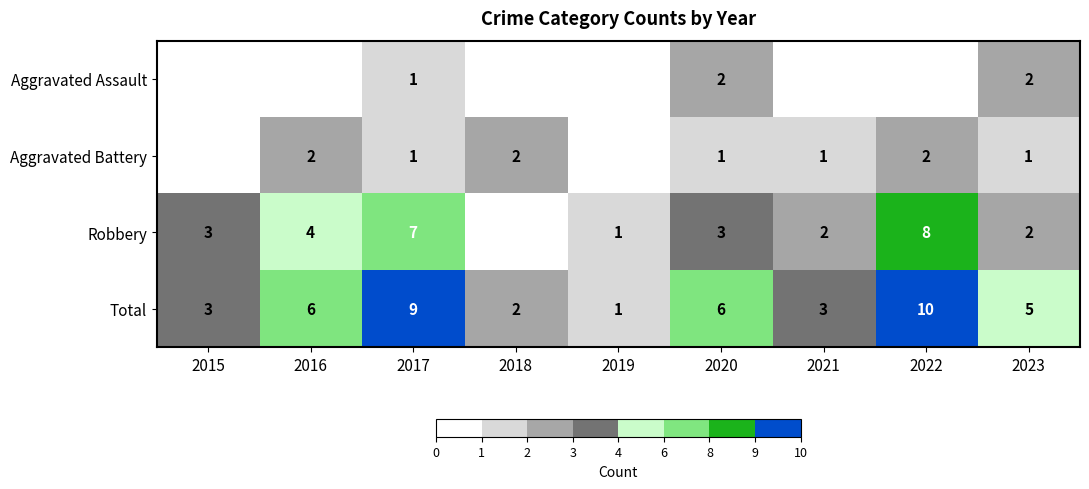

What is the difference between the maximum and second lowest values in the Total series?

8